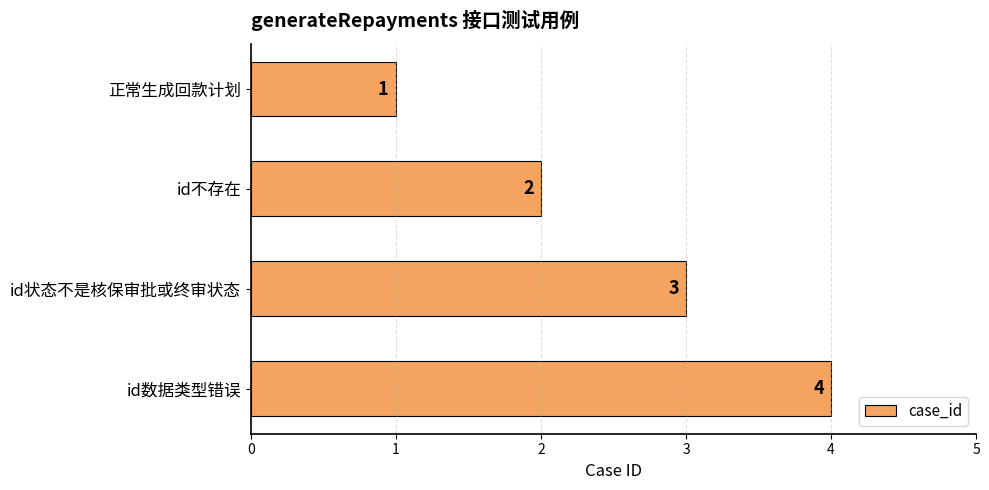

At which label is the value closest to 2?

id不存在